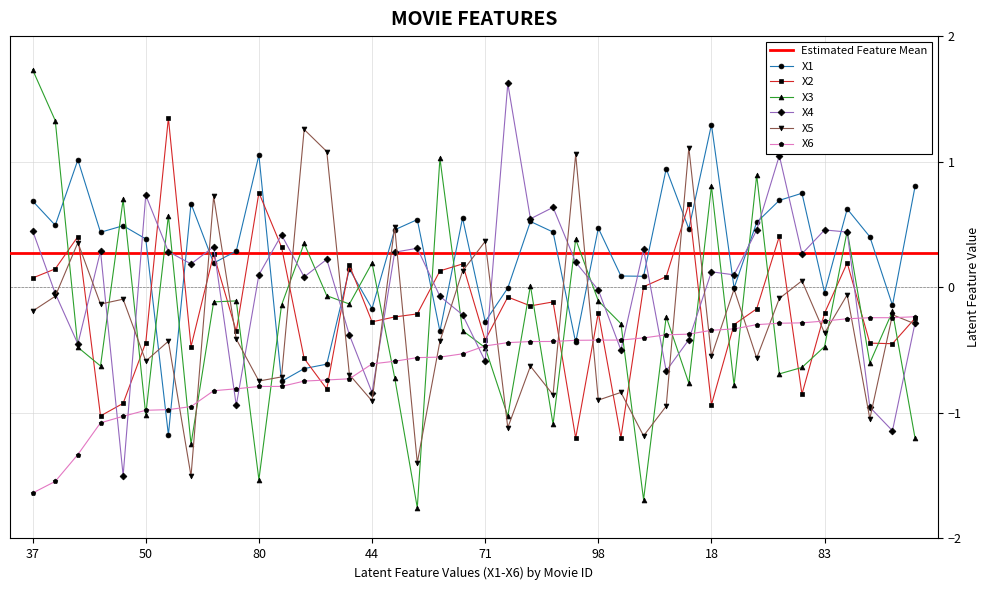

Is this an area chart (filled region under the line)?

No